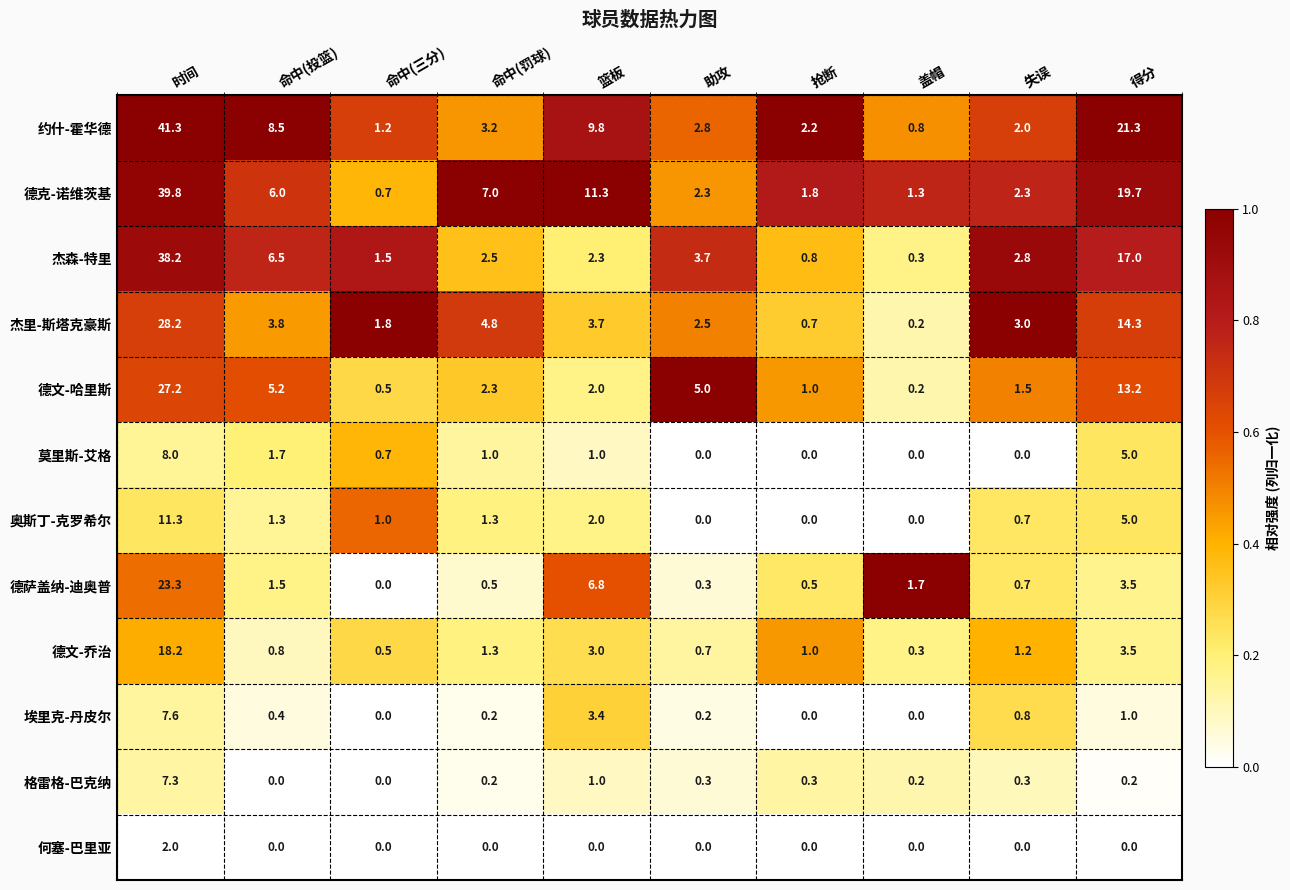

Rank the series by their maximum value, from highest to lowest.

约什-霍华德, 德克-诺维茨基, 杰森-特里, 杰里-斯塔克豪斯, 德文-哈里斯, 德萨盖纳-迪奥普, 德文-乔治, 奥斯丁-克罗希尔, 莫里斯-艾格, 埃里克-丹皮尔, 格雷格-巴克纳, 何塞-巴里亚